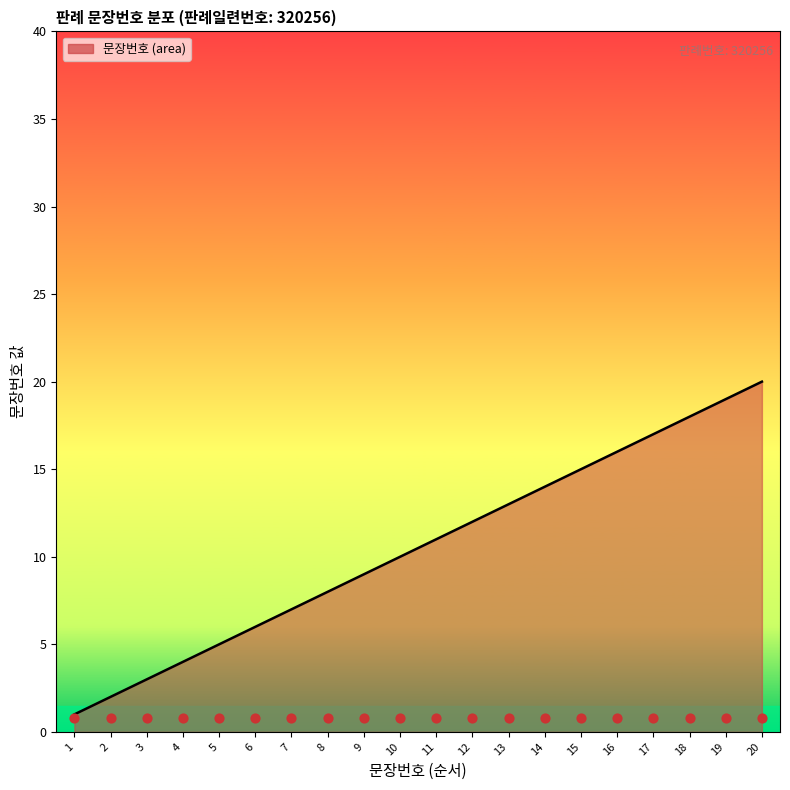

Approximately how many times larger is the value at 8 compared to 2?

4.0